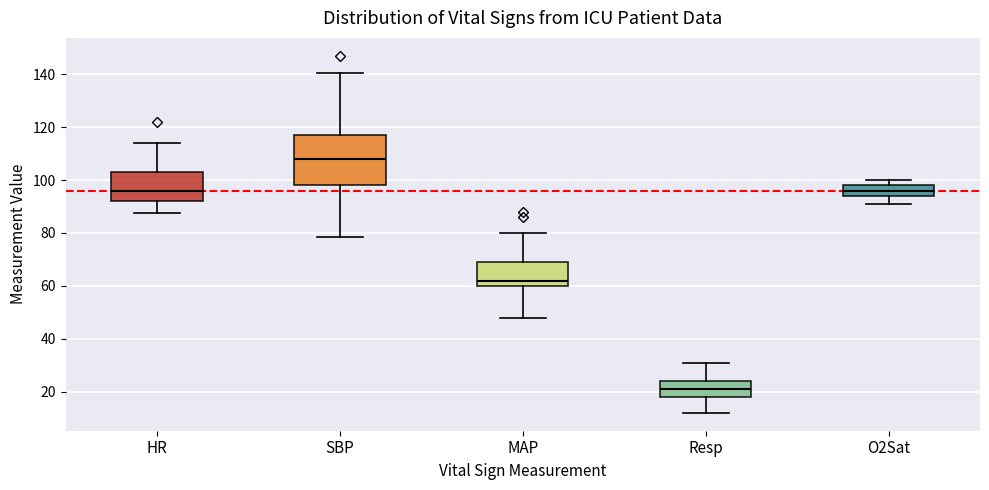

Comparing the boxes themselves (not the whiskers), which one is the tallest?

SBP